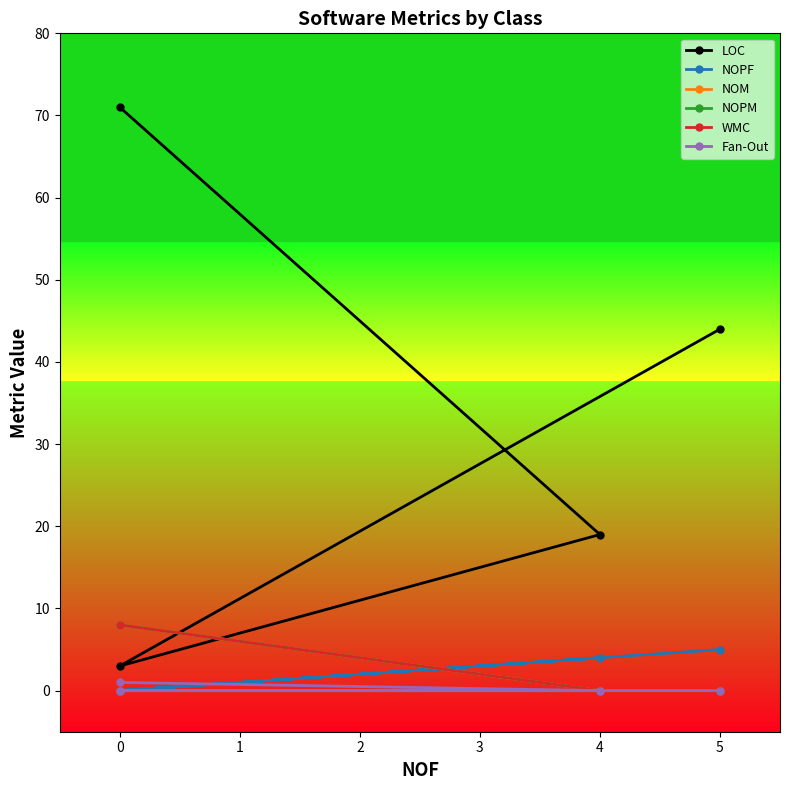

The NOM series shows 3 at 5. True or false?

False